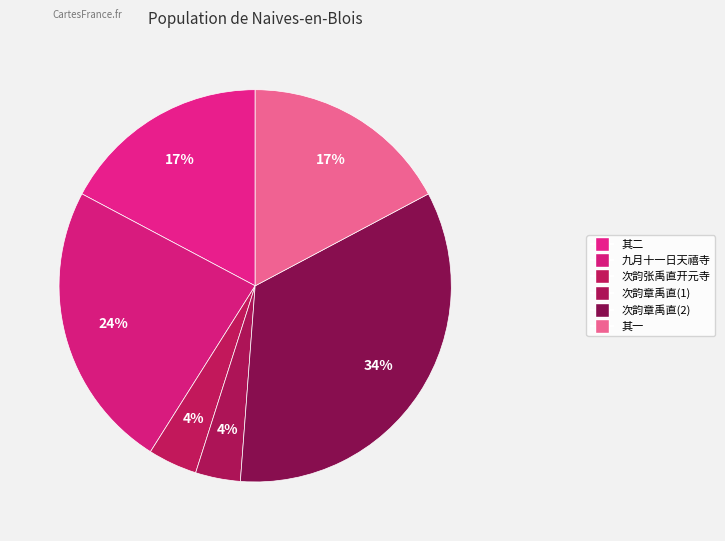

Count the number of slices in the pie.

6